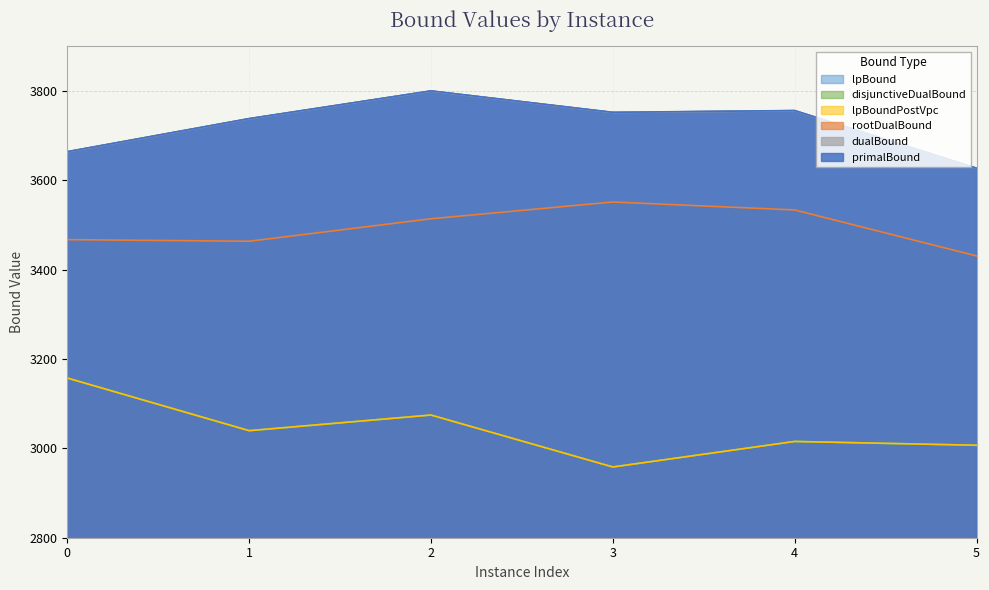

What is the maximum value for dualBound?

3799.6